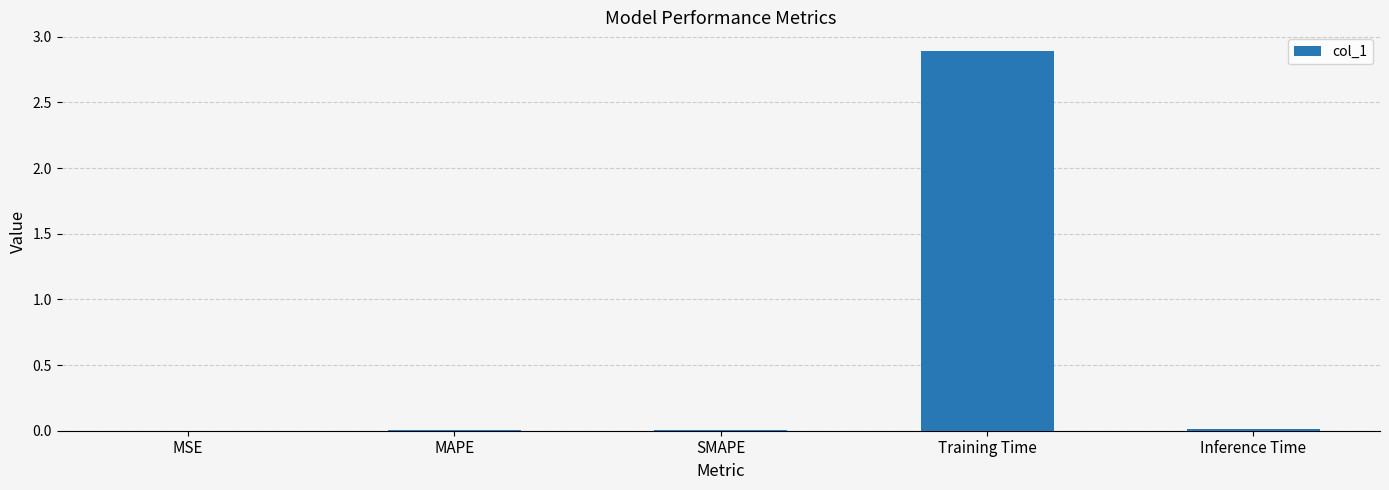

At which category does the chart reach its peak across all series?

Training Time